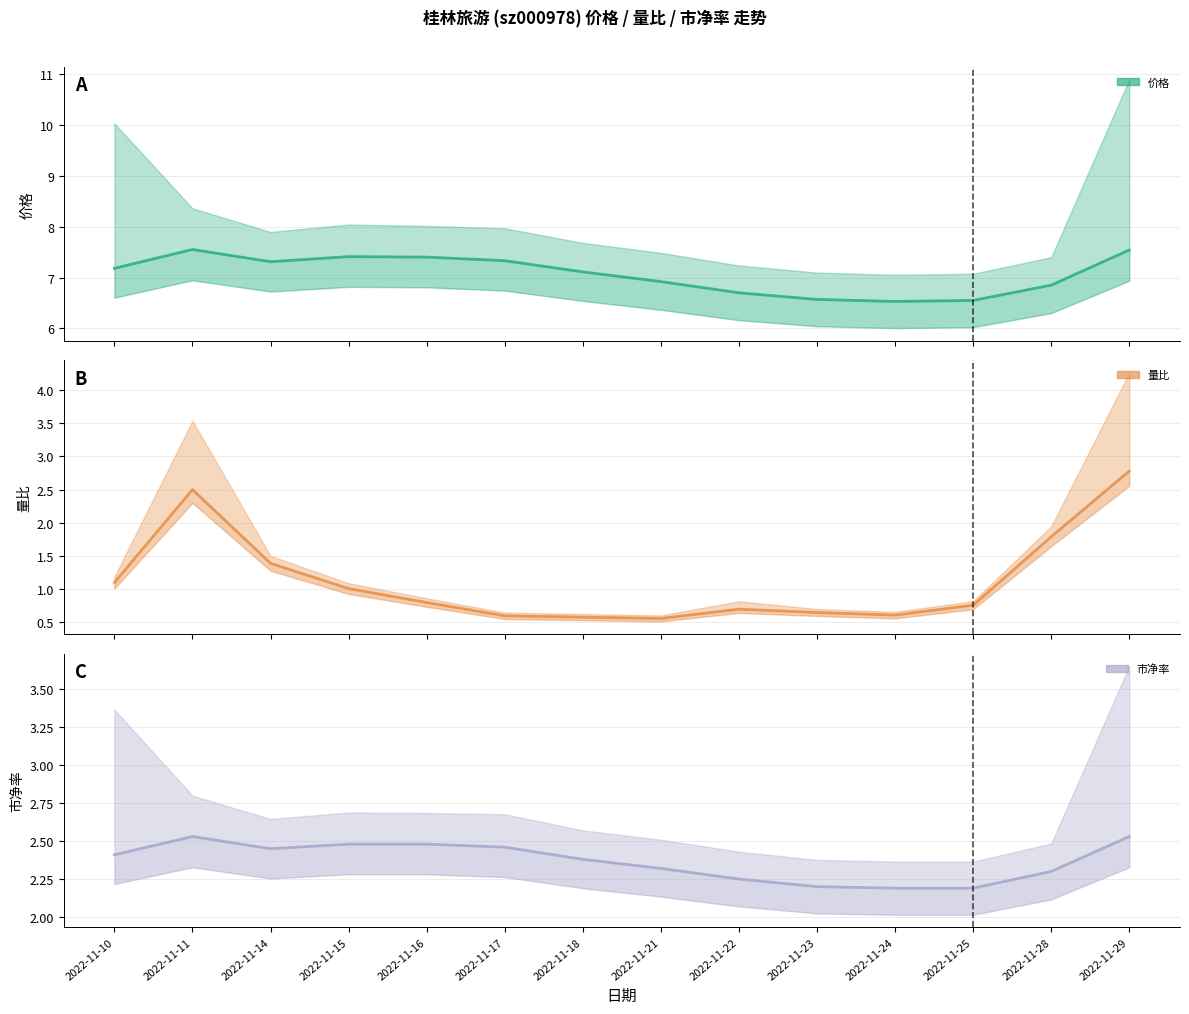

True or false: 价格 and 市净率 intersect in this chart.

False